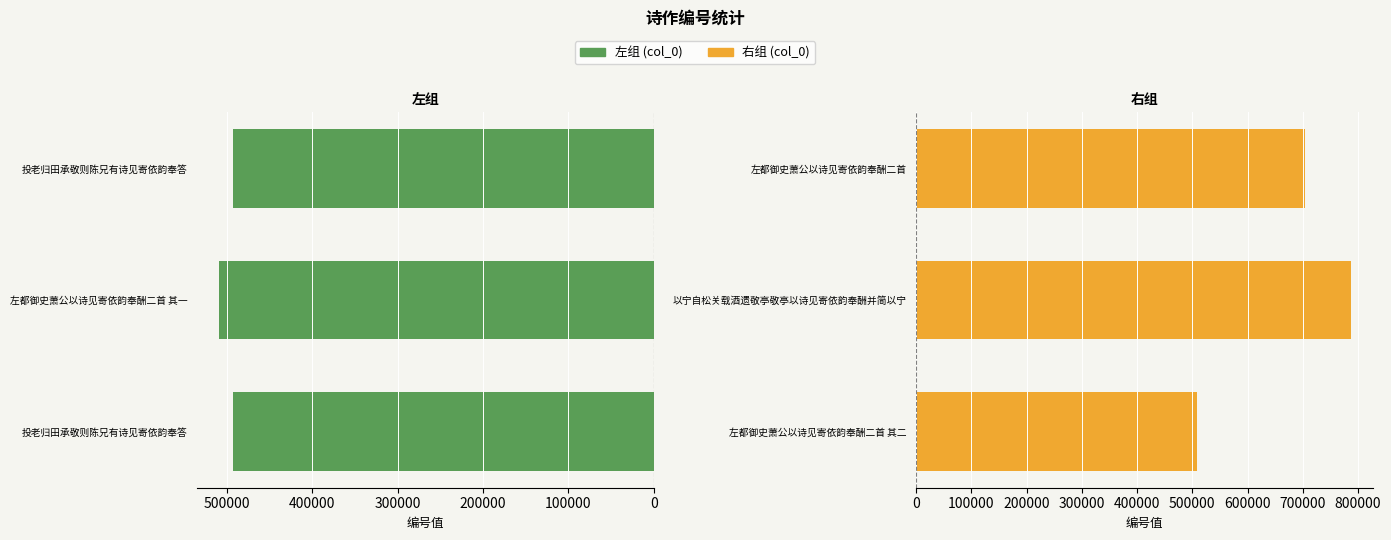

Is the value of col_0 (左) at 100000 greater than the value of col_0 (右) at 100000?

No